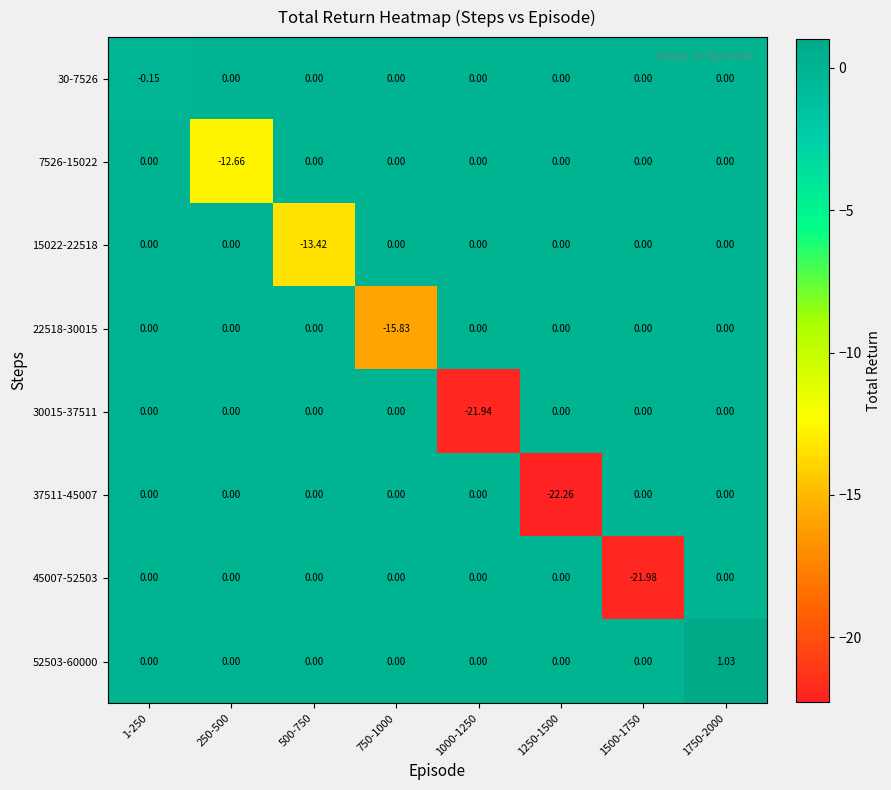

At which category is the sum across all series the highest?

1750-2000